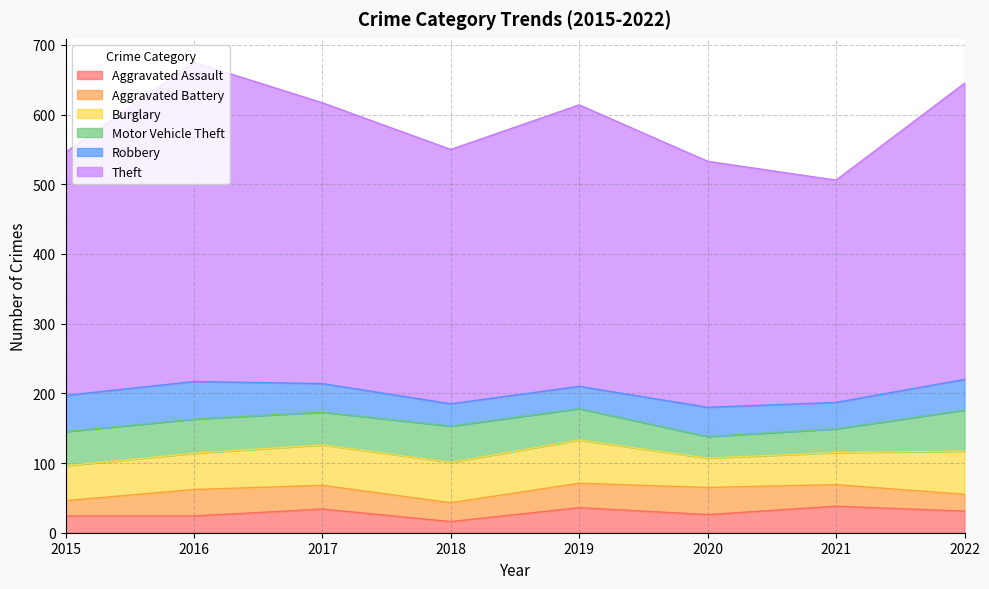

How many times do Motor Vehicle Theft and Aggravated Assault cross each other?

2